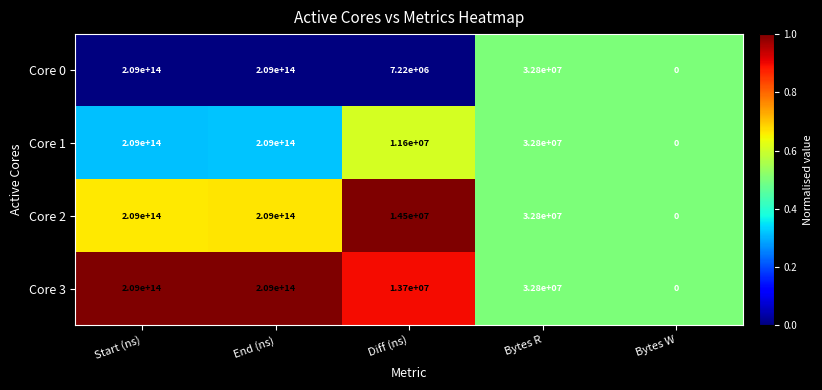

Which category has the lowest value in the Core 1 series?

Bytes W